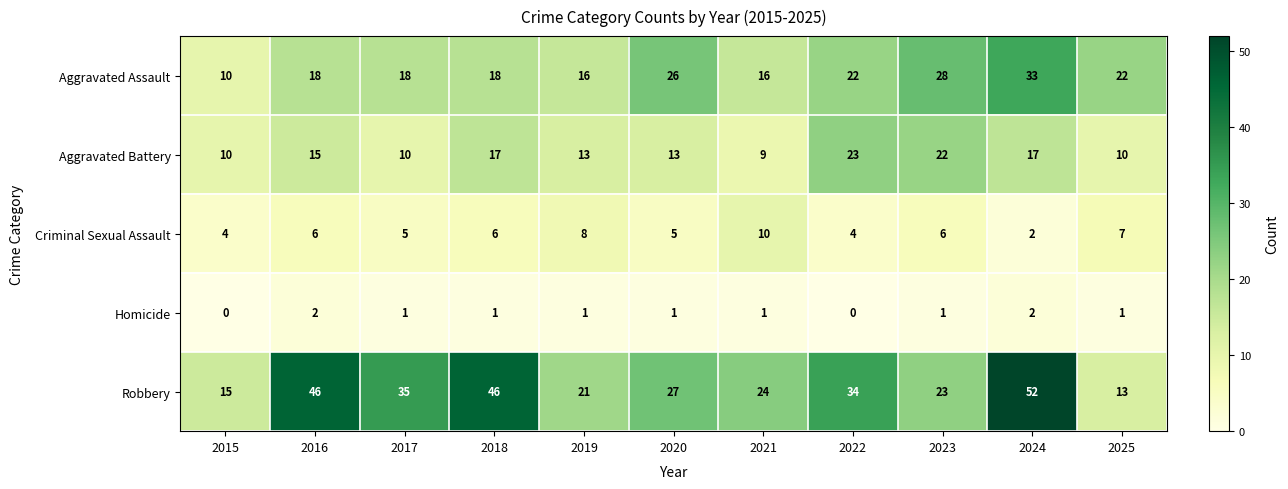

The value of Homicide at 2017 is 1. True or false?

True